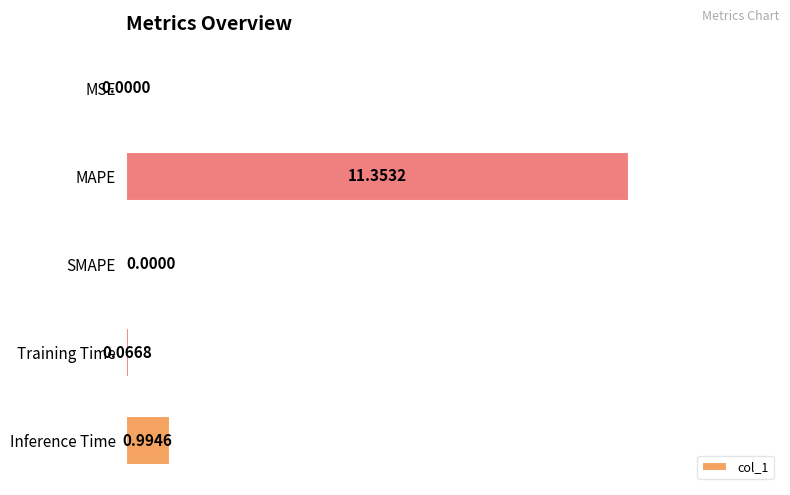

Which category has the highest value across all series?

MAPE